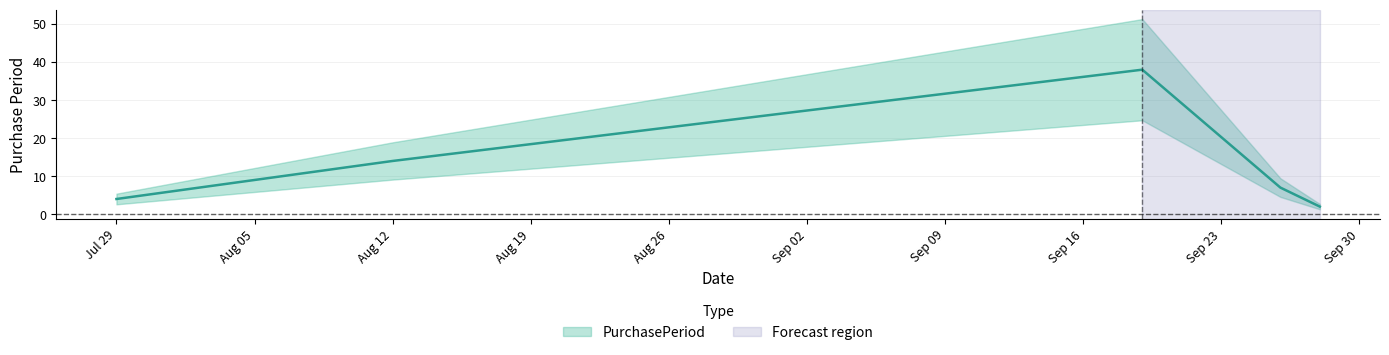

True or false: the data shows 2 at Jul 29.

False